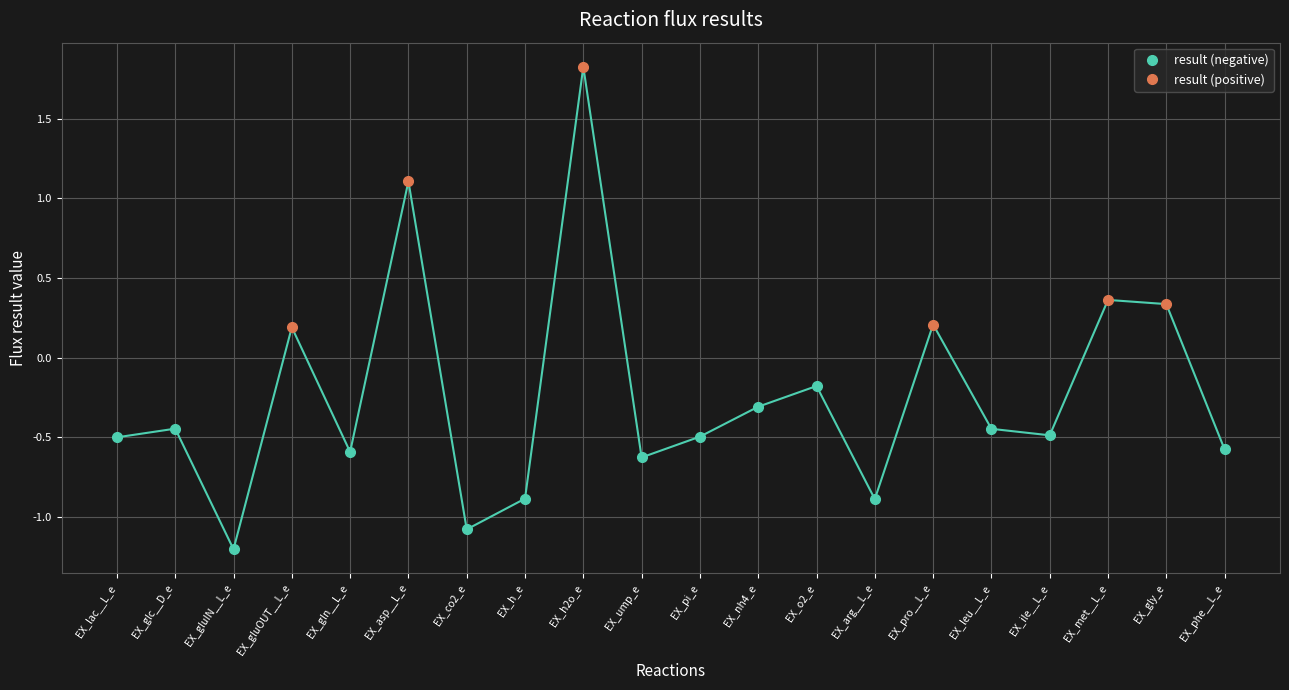

Is it true that the value at EX_ump_e is -1.0?

False